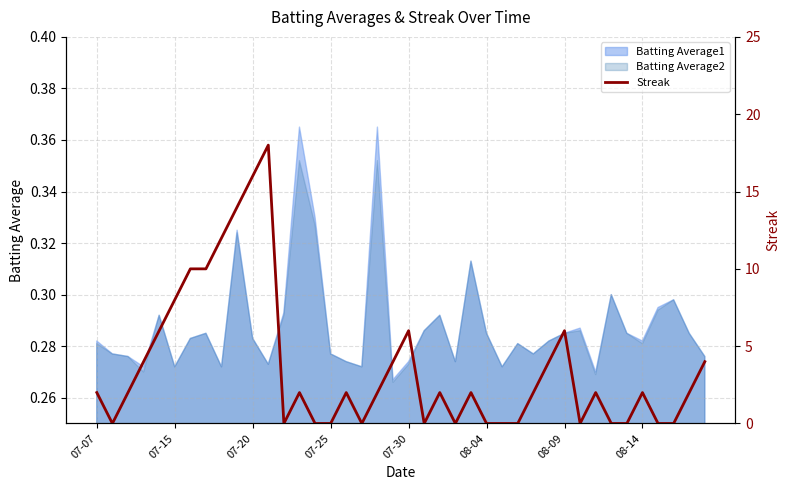

How many points are higher than both their immediate neighbors (excluding endpoints)?

9